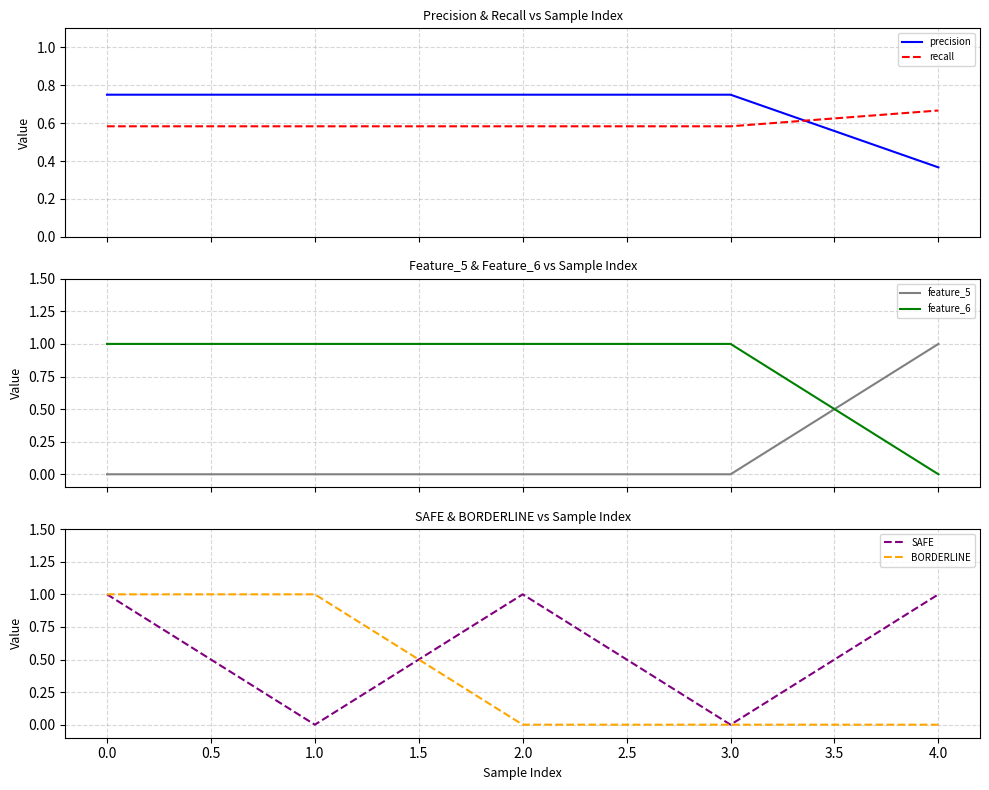

What is the difference between the second highest and minimum values in the SAFE series?

1